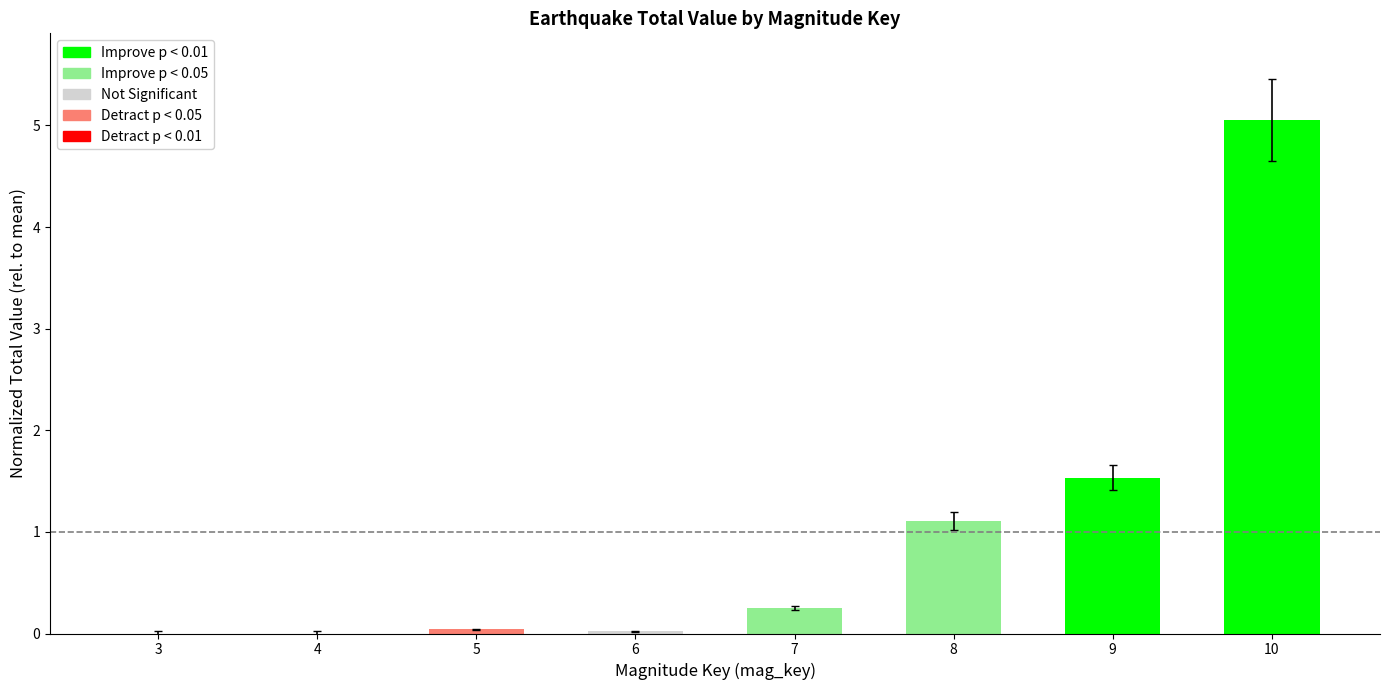

How many values in the Improve p < 0.01 series are below 5?

1